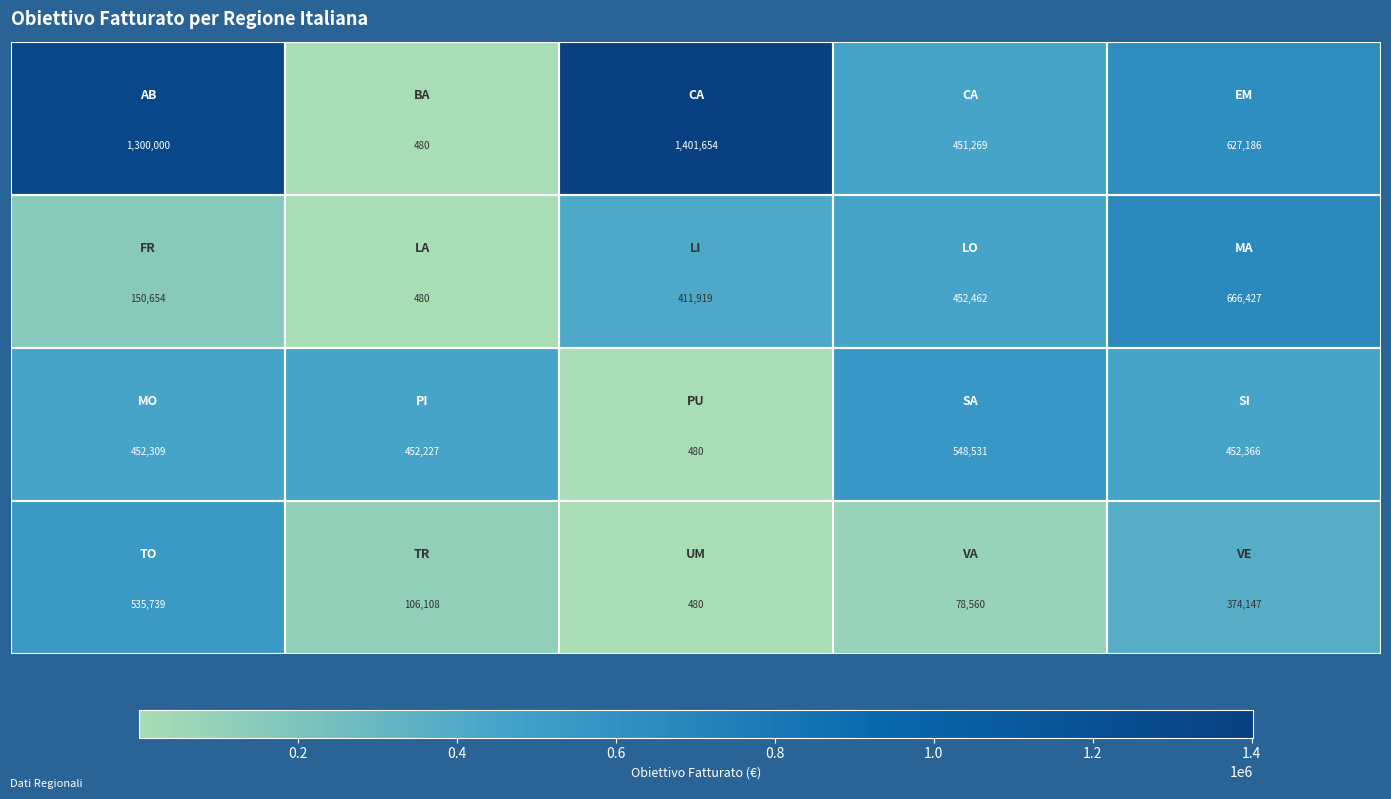

What is the smallest value displayed?

480